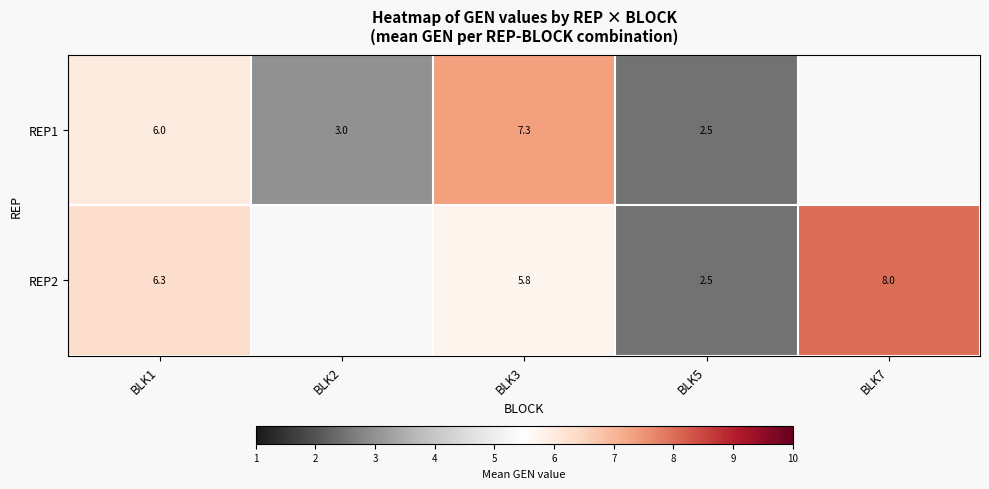

Is the value of REP2 at BLK5 greater than the value of REP1 at BLK2?

No